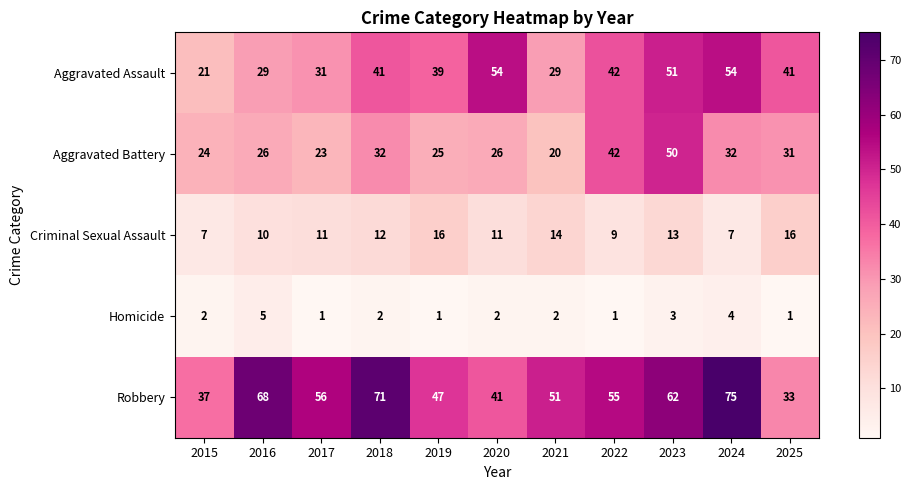

The Aggravated Battery series shows 25 at 2019. True or false?

True